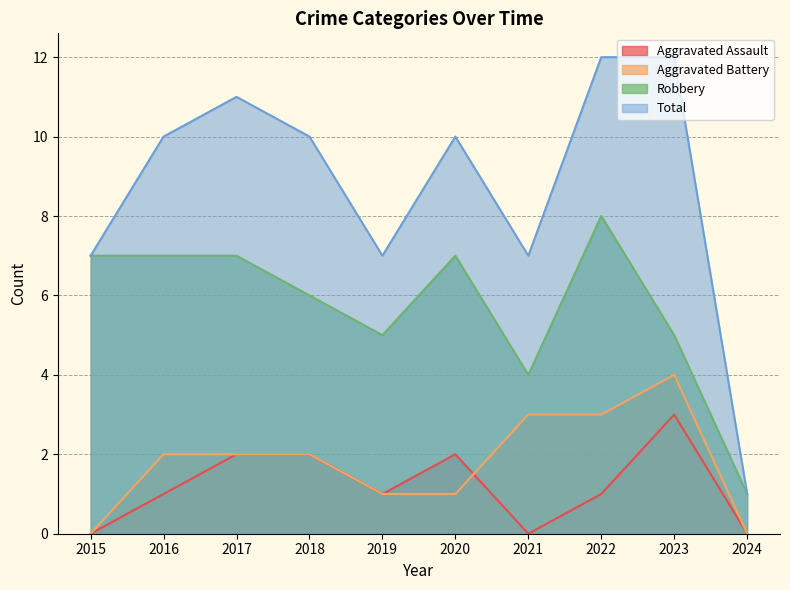

What is the difference between the Aggravated Assault values at 2020 and 2019?

1